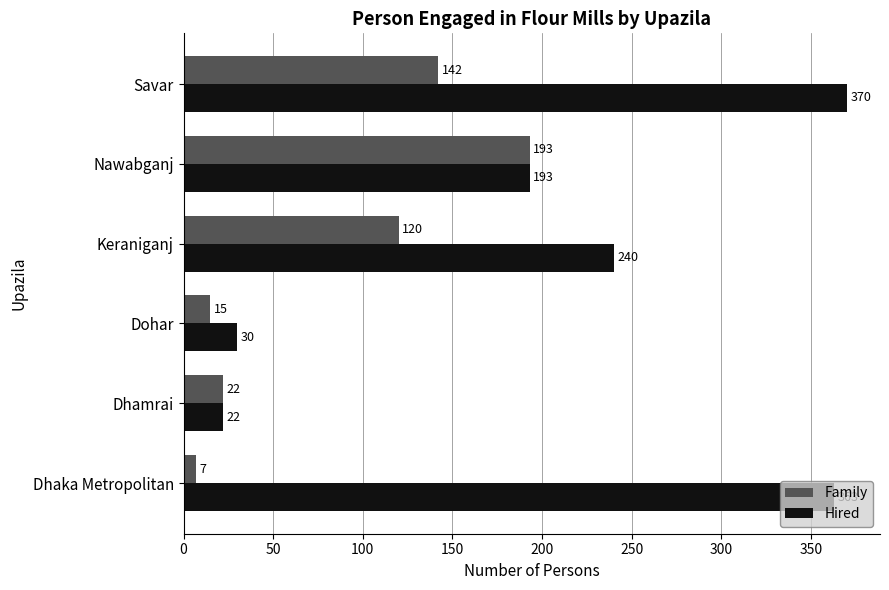

What value does the Family series have at Savar, to the nearest 10?

140